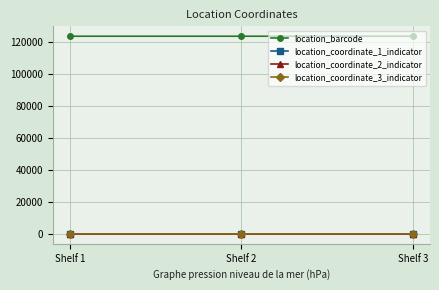

Does the chart have visible grid lines?

Yes